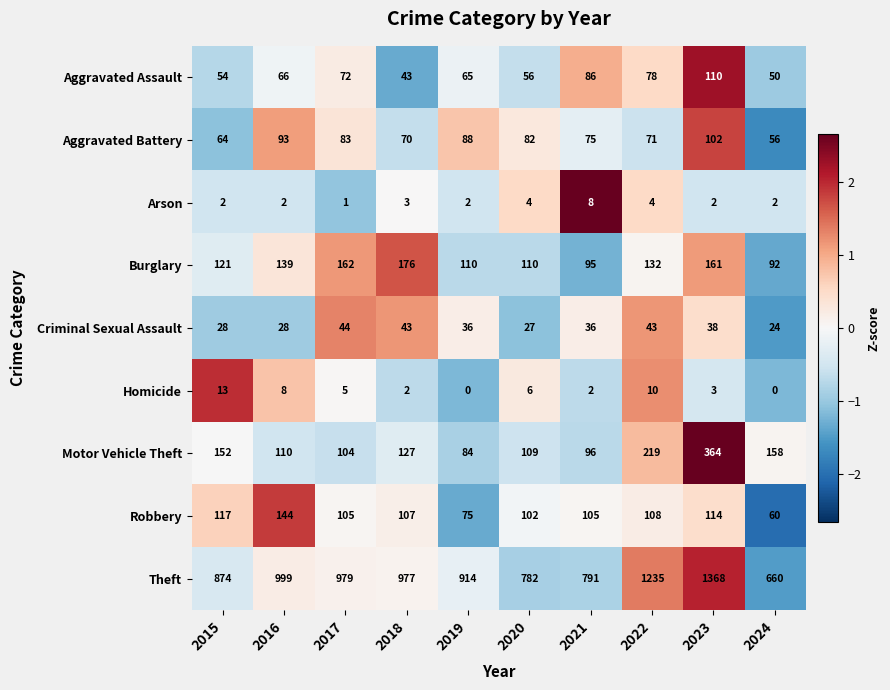

At which label does Burglary first exceed 132?

2016